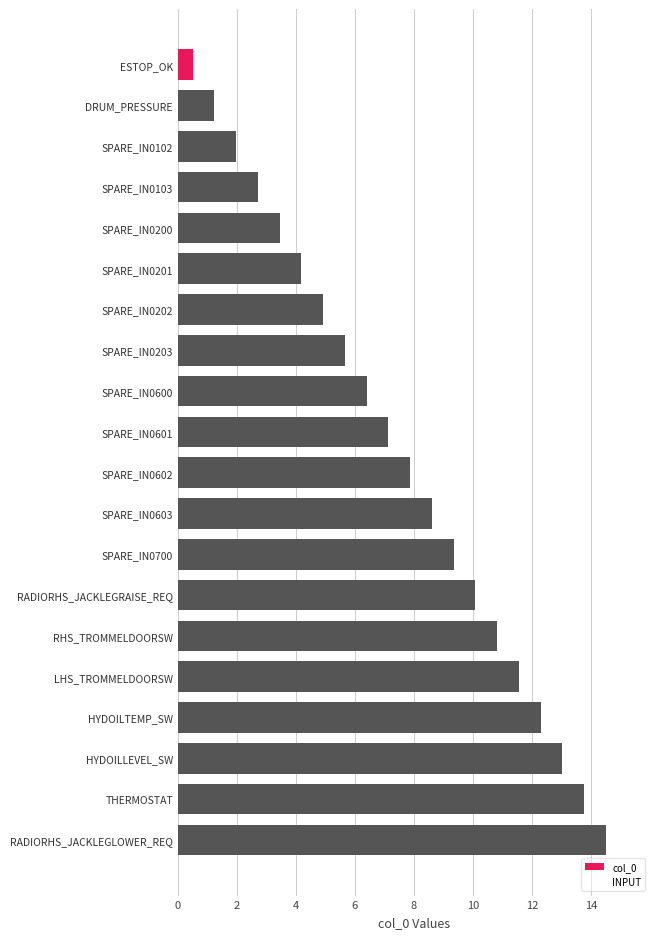

What is the smallest value displayed?

0.5